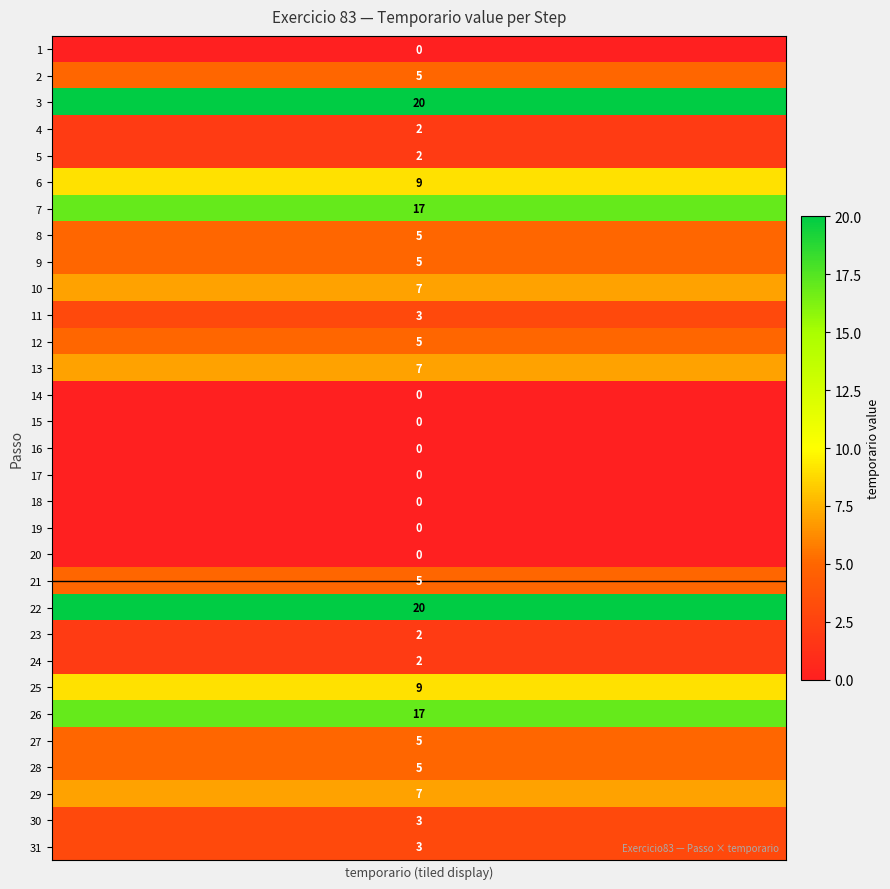

What is the difference between the highest and lowest values at 8?

20